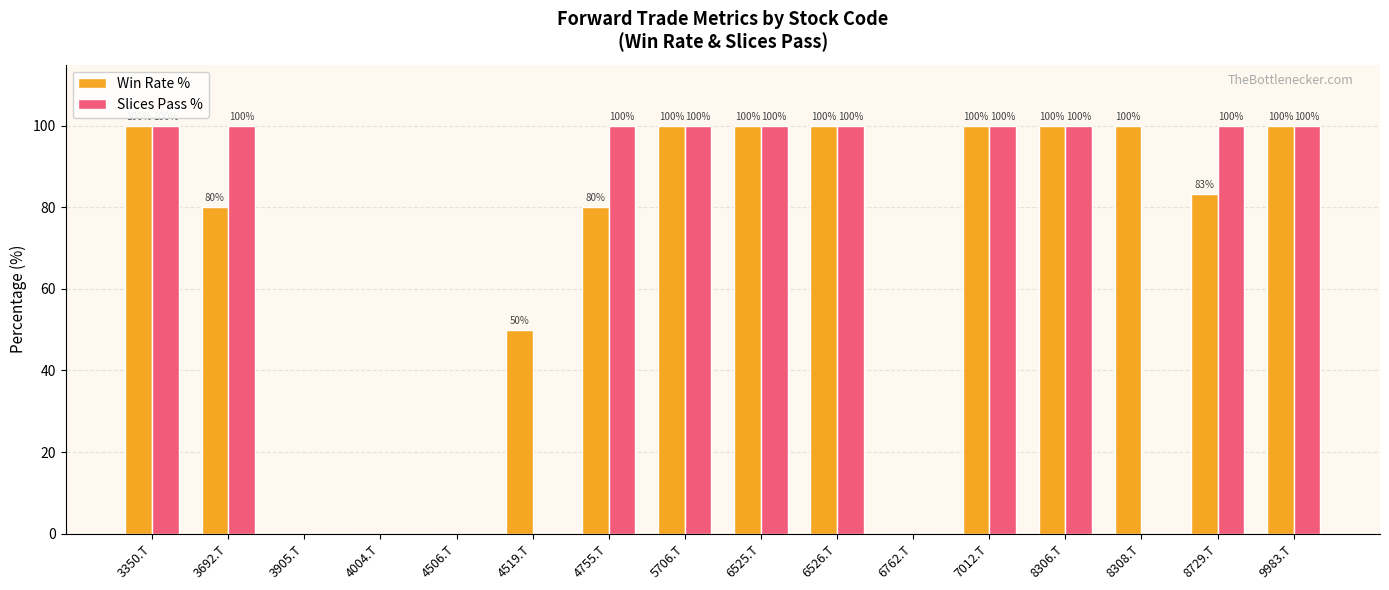

What is the maximum value shown in the chart?

100.0